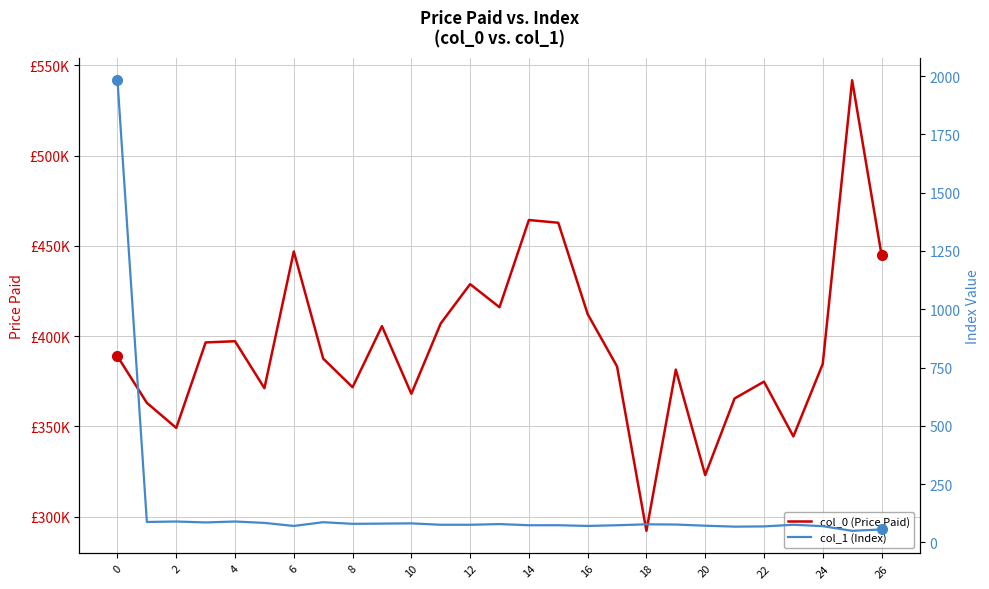

What is the sum of the col_1 (Index) values at 21 and 24?

138